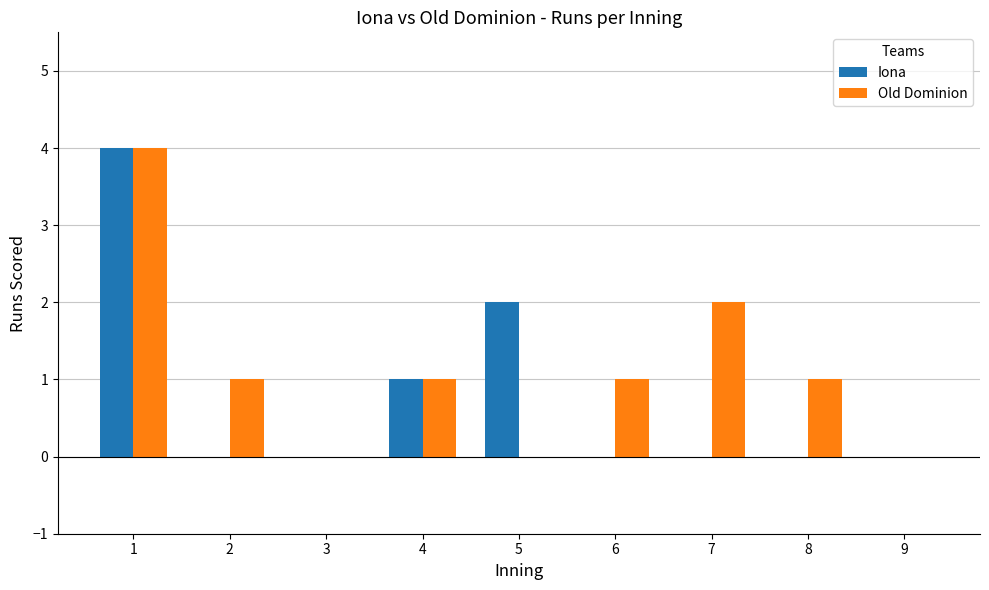

Read the Iona value at 5.

2